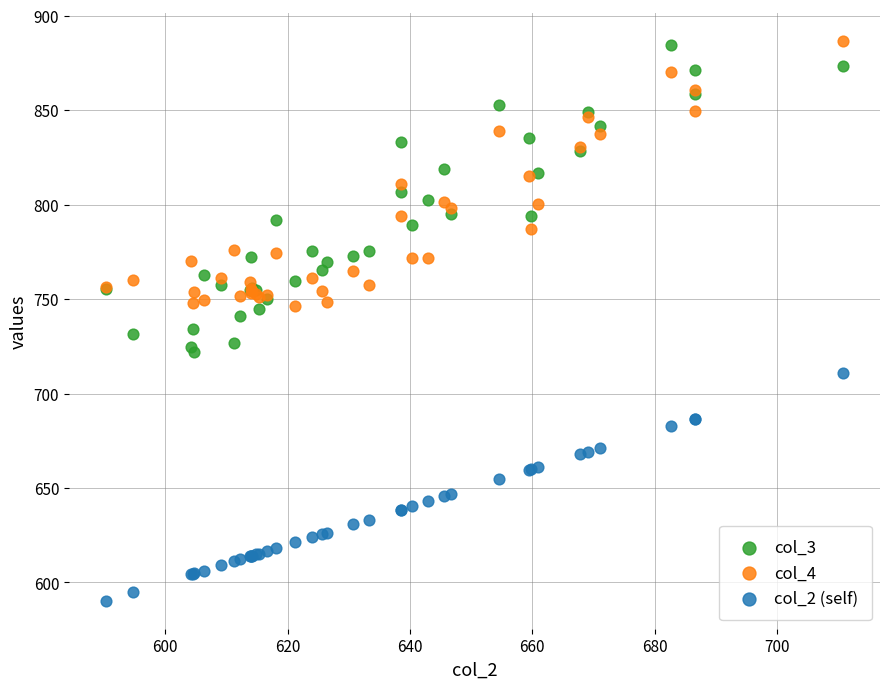

Which series has the largest Y range (max minus min)?

col_3